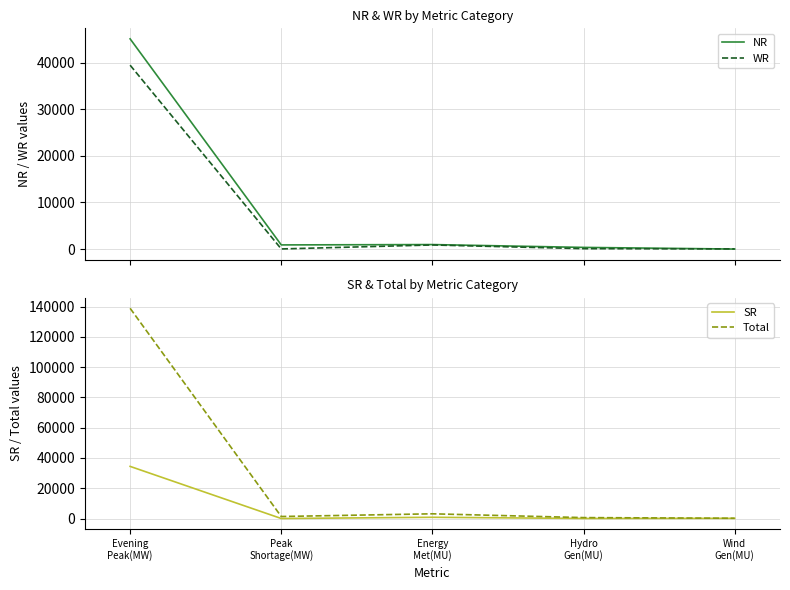

True or false: SR has a value of 161 at Wind
Gen(MU).

False